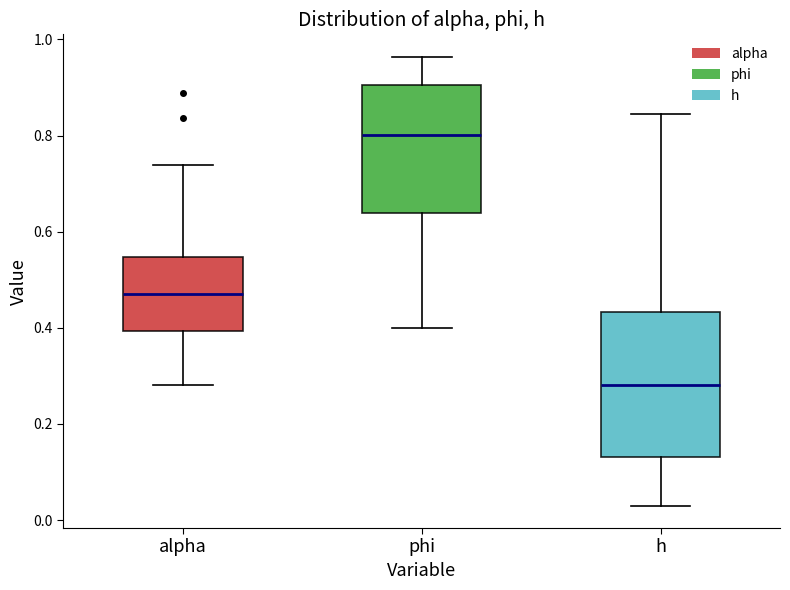

Where does the upper whisker of the box for phi end on the y-axis? The values are not printed on the chart, so give them approximately, as read against the axis.

0.96